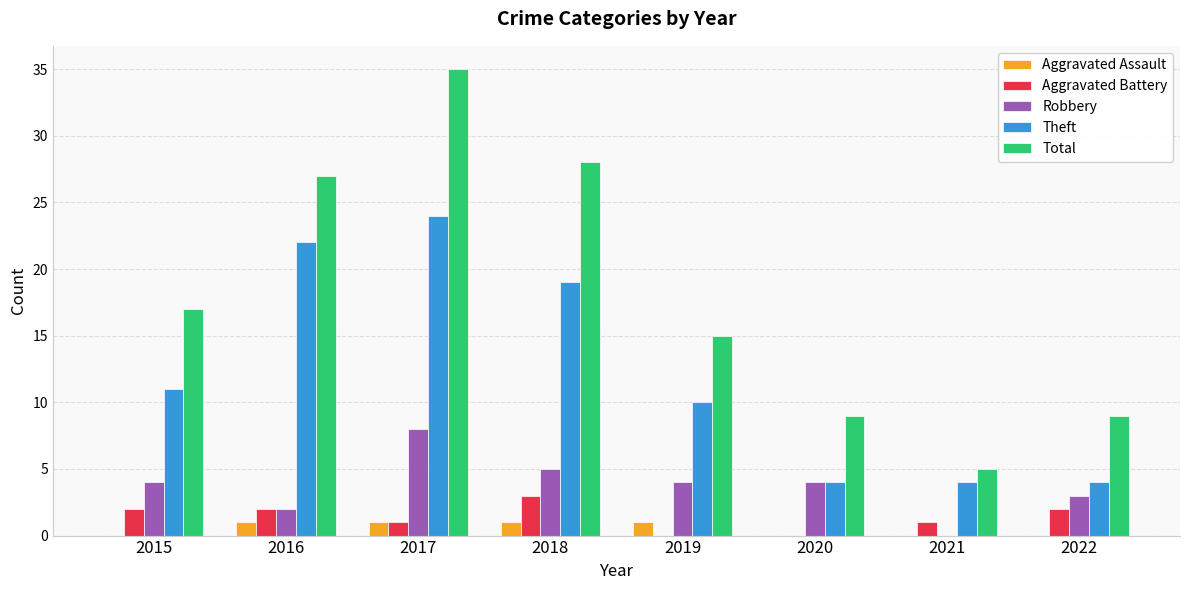

How many groups of bars are there?

8